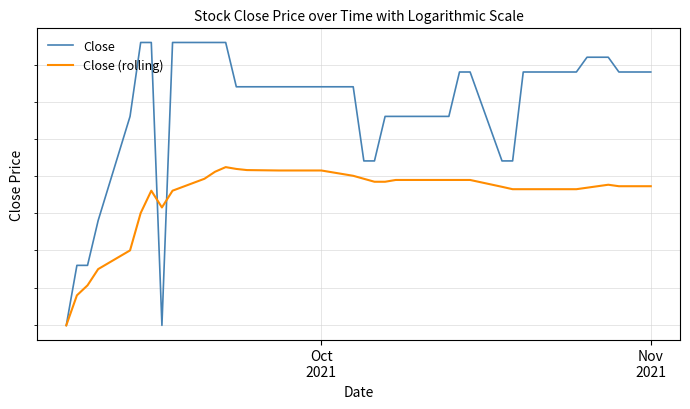

After their last crossing, which series has the higher values: Close or Close (rolling)?

Close